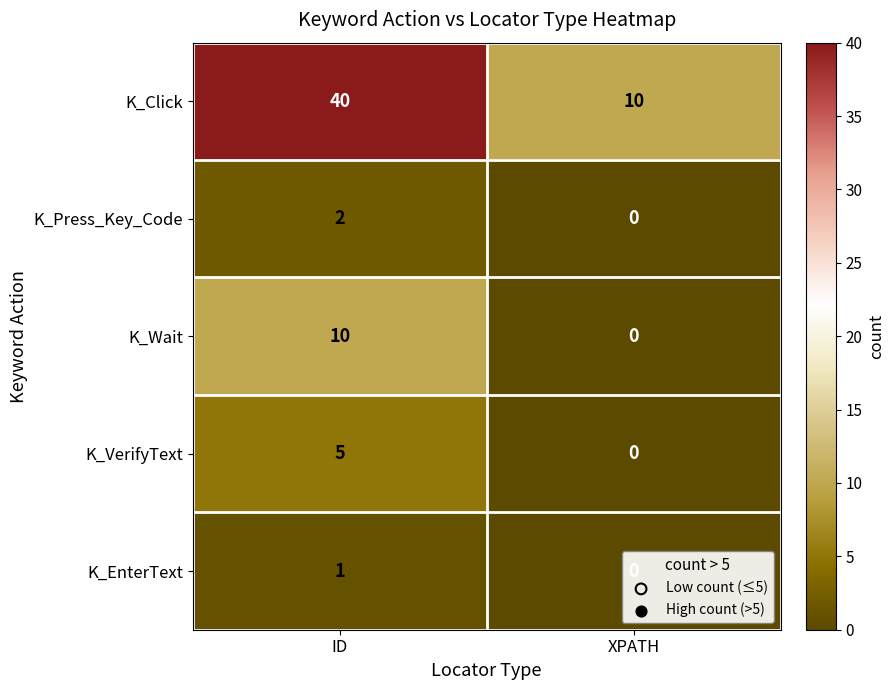

Read the K_Click value at XPATH, to the nearest 5.

10